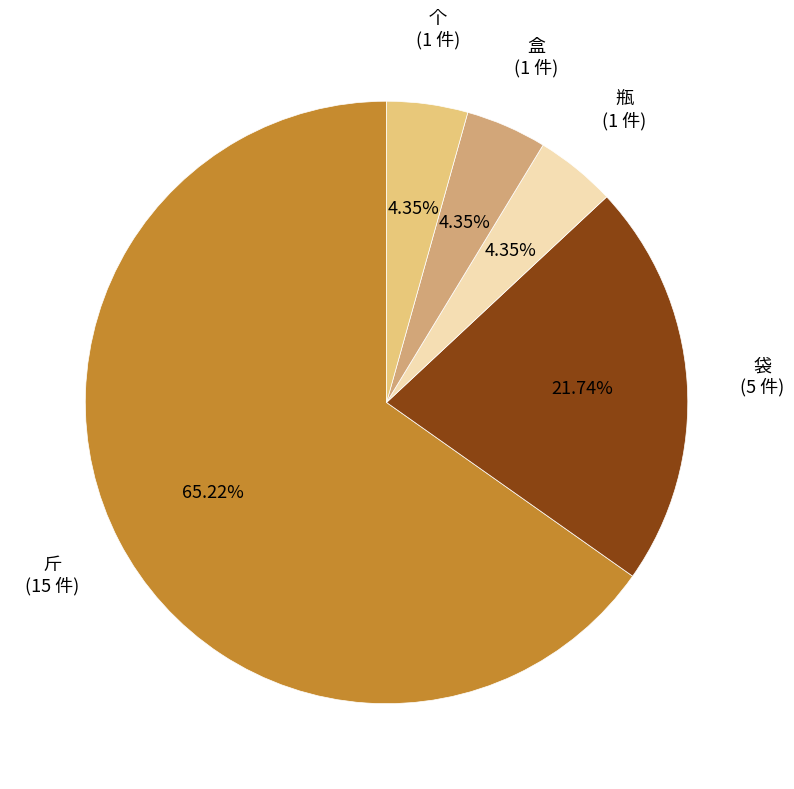

Is there any slice that represents more than half of the pie?

Yes